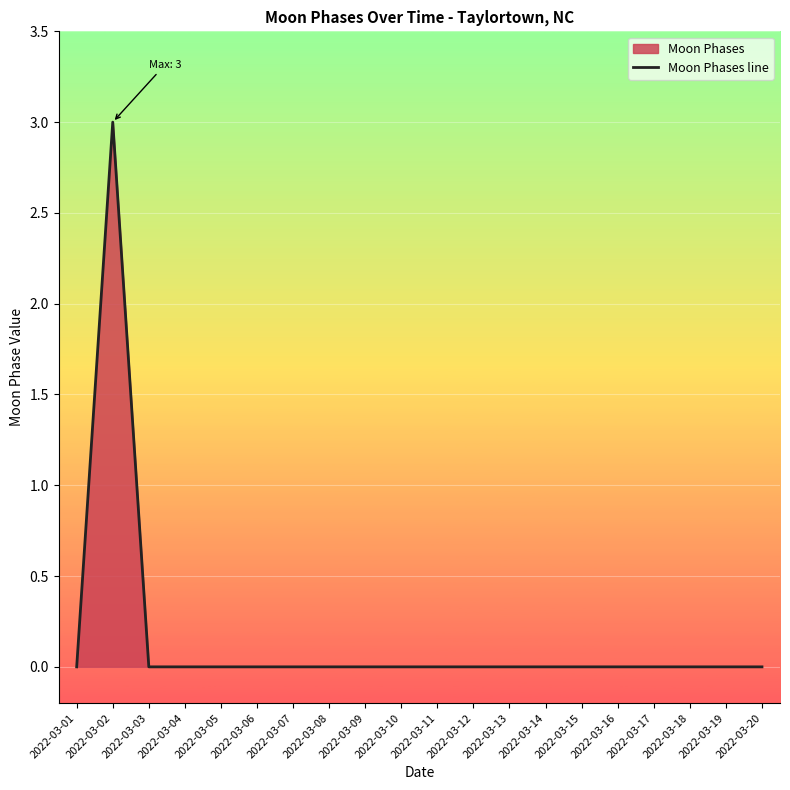

Does the chart display data point markers on the line(s)?

No